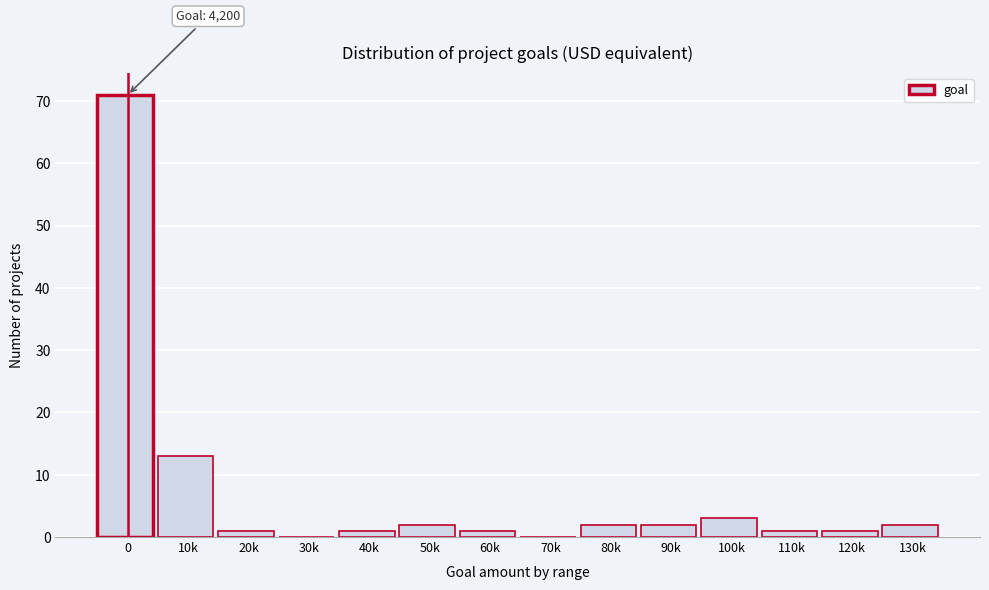

Reading left to right, list all the values displayed in this chart.

0=71	10k=13	20k=1	30k=0	40k=1	50k=2	60k=1	70k=0	80k=2	90k=2	100k=3	110k=1	120k=1	130k=2